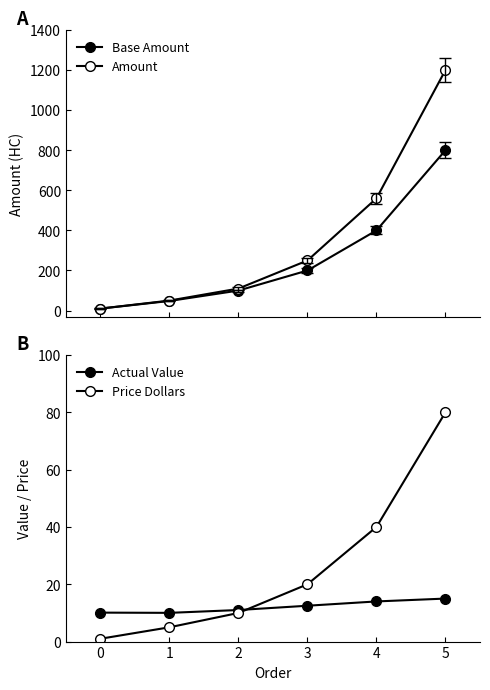

Which series has the widest spread of values?

Amount